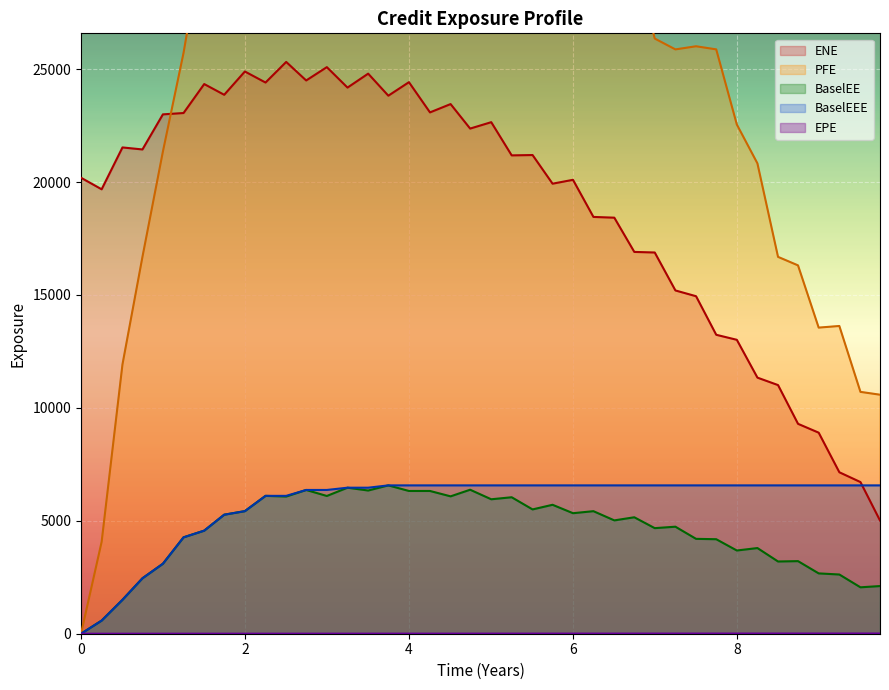

What is the maximum value for BaselEEE?

6568.4